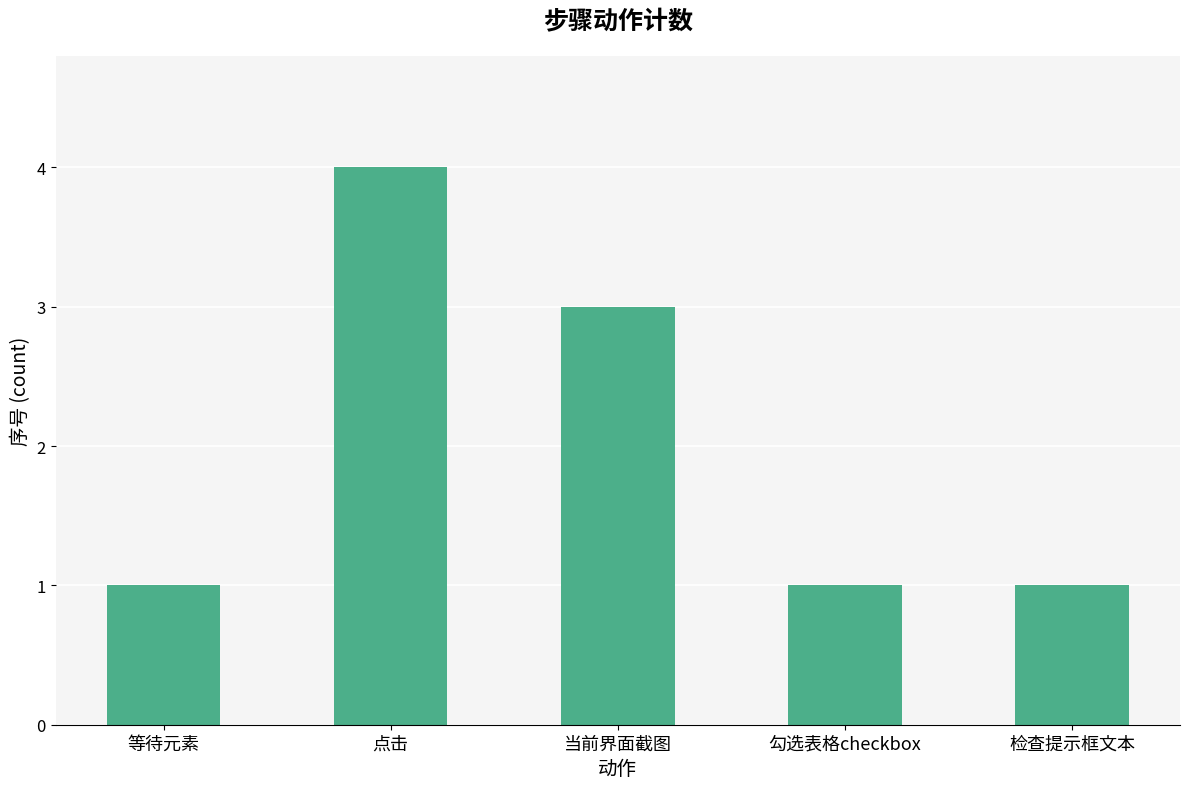

What is the difference between the values at 点击 and 当前界面截图?

1